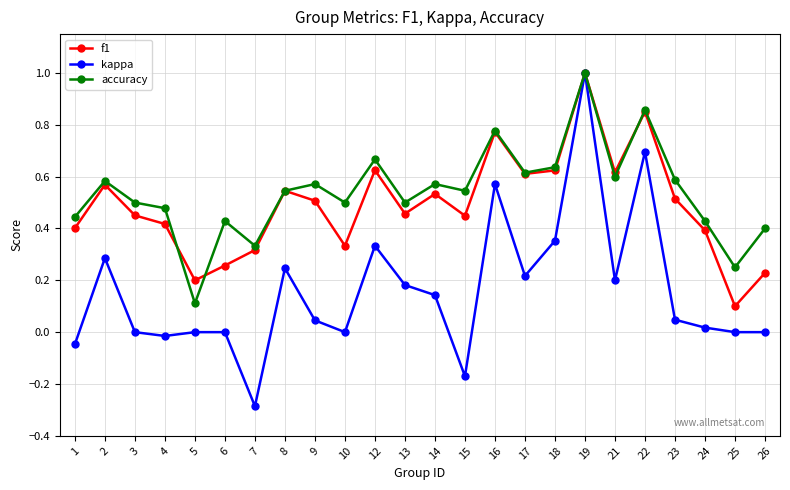

True or false: kappa has a value of 0.1 at 17.

False